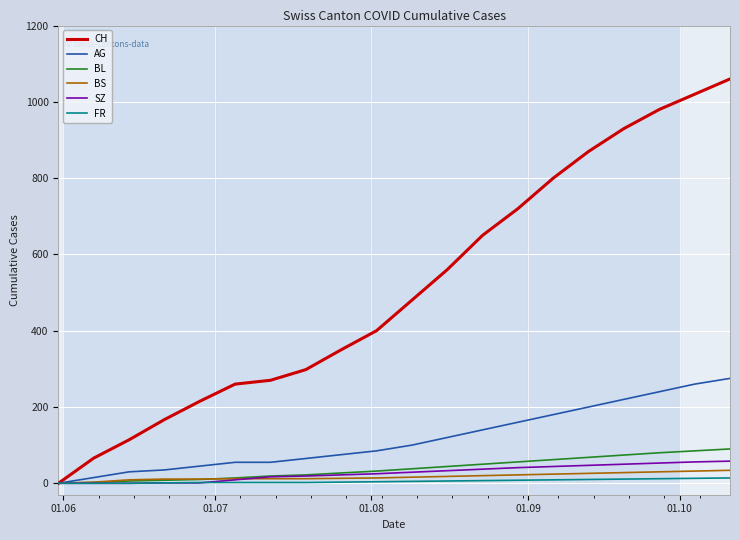

Which series has the largest total across all categories?

CH